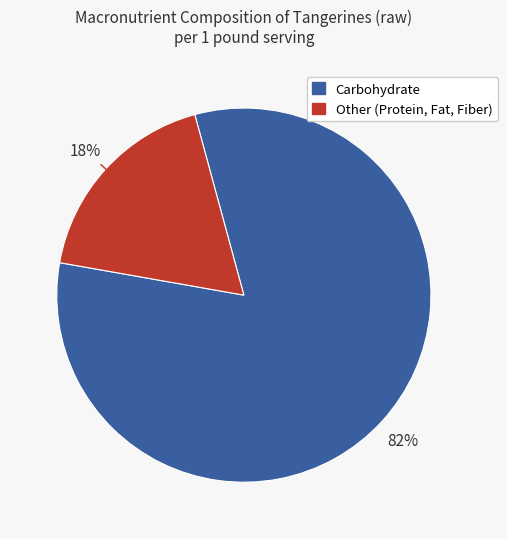

Does any single category account for the majority?

Yes